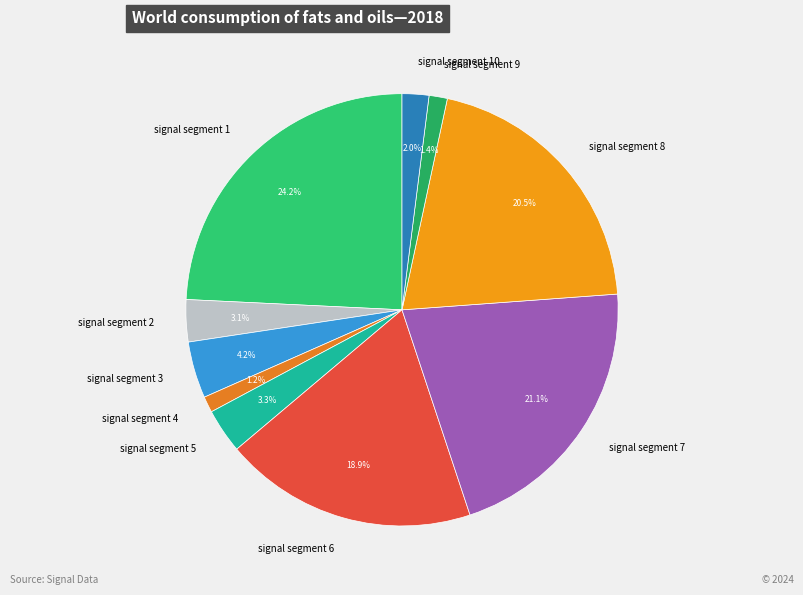

The signal segment 8 slice represents 10% of the pie. True or false?

False